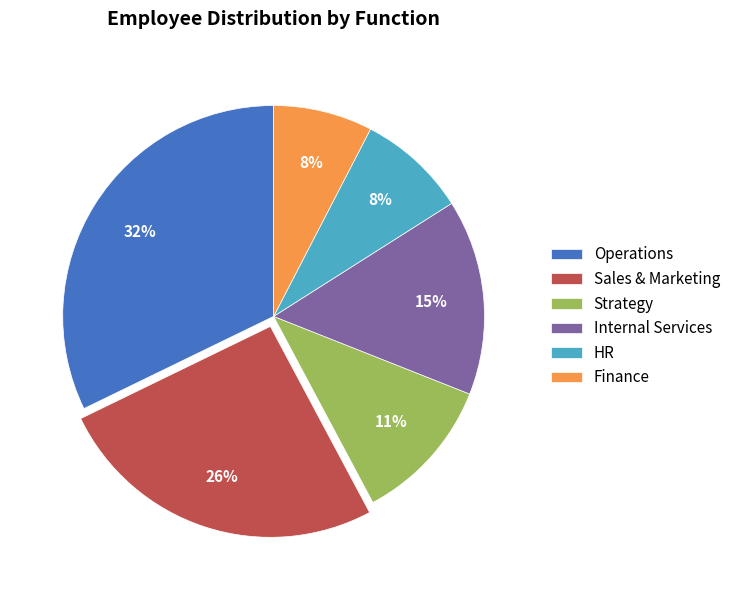

What percentage is the HR slice, to the nearest percent?

8%